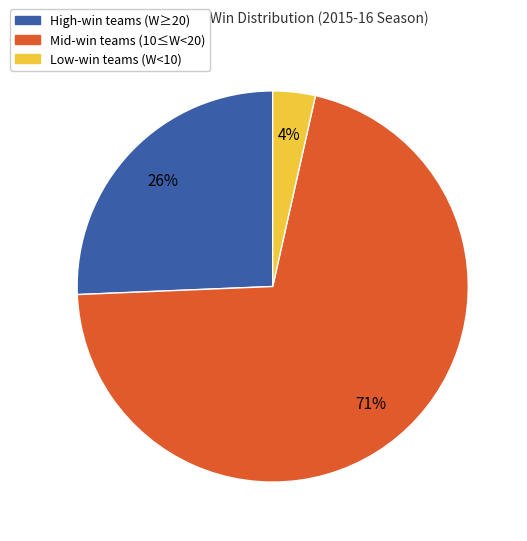

To the nearest percent, what is the average slice percentage?

33%